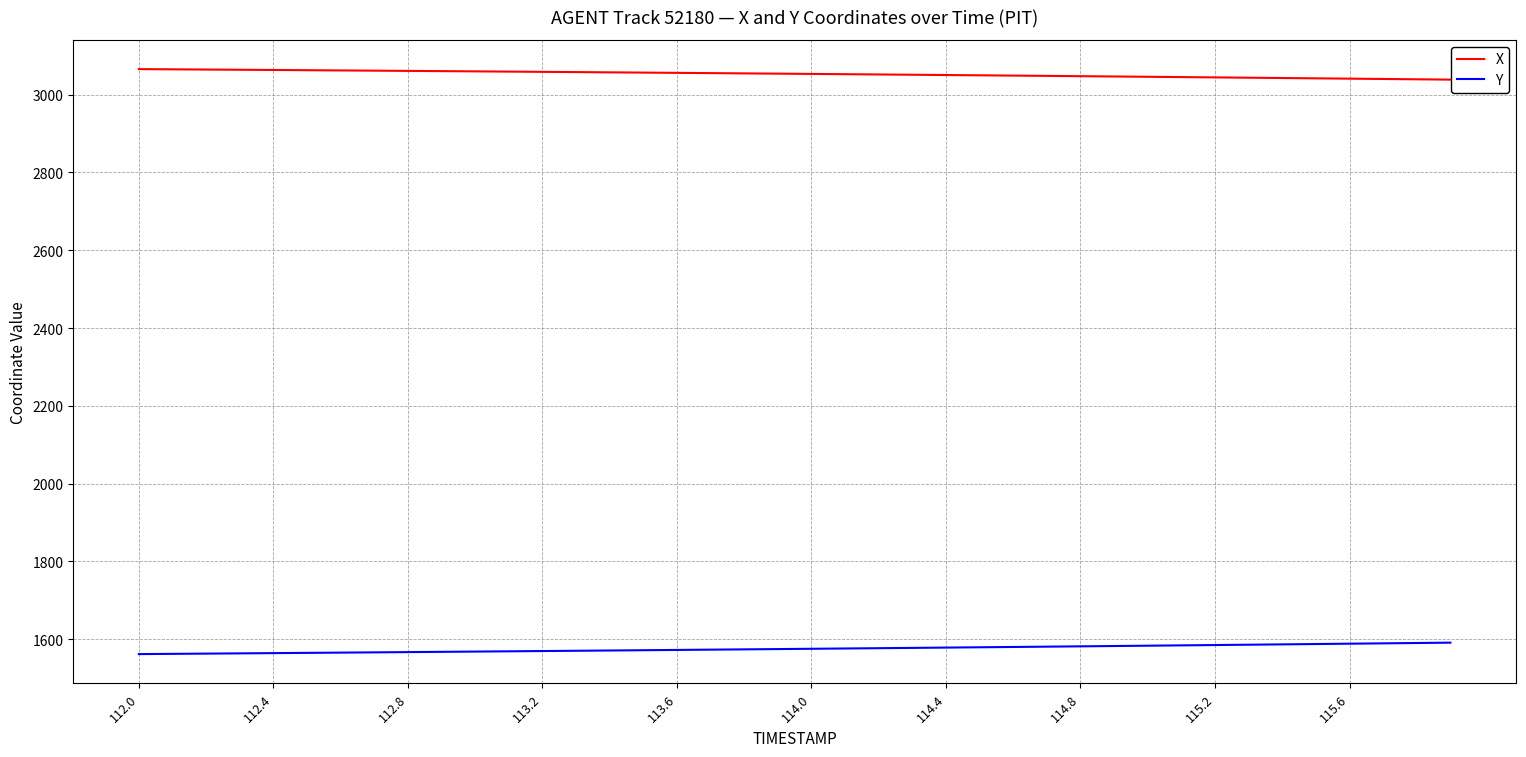

True or false: X and Y cross at least once.

False